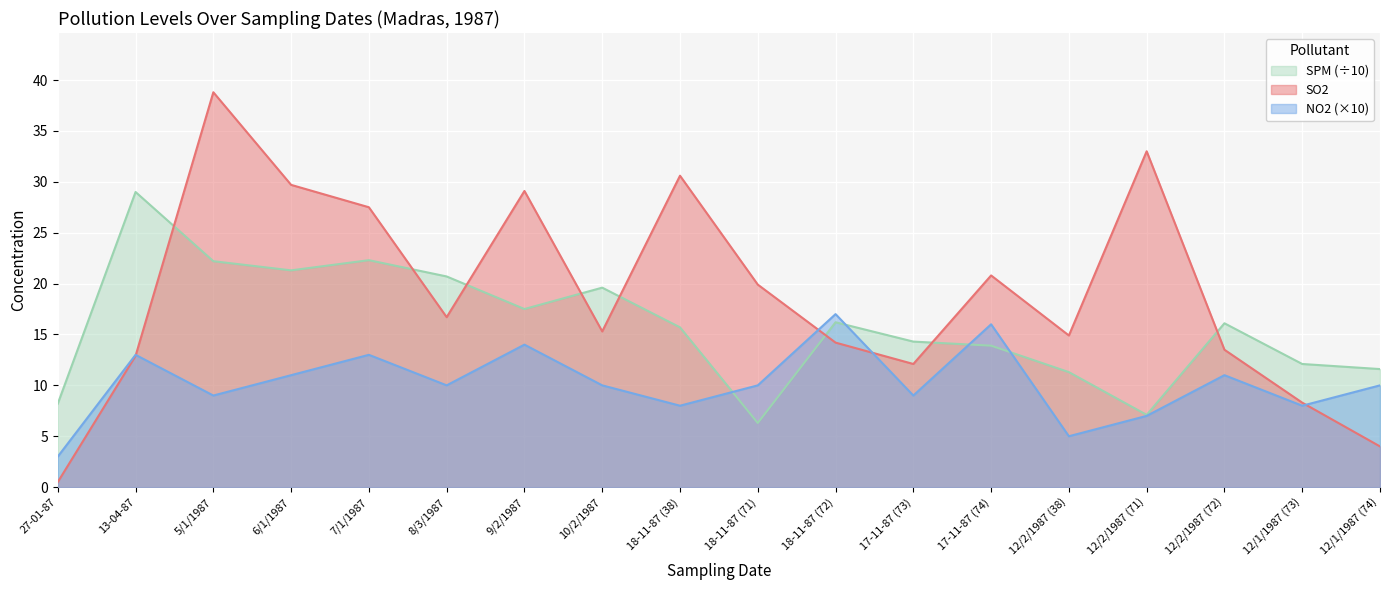

What is the sum of the NO2 values at 7/1/1987 and 13-04-87?

26.0